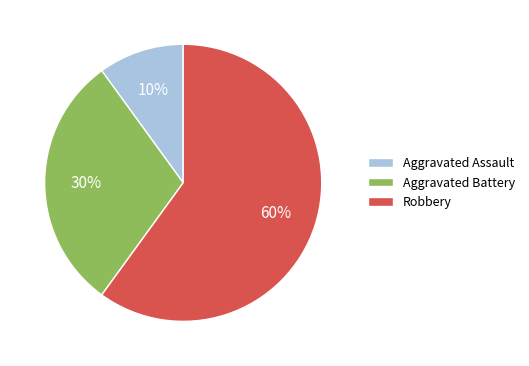

Count the number of slices in the pie.

3